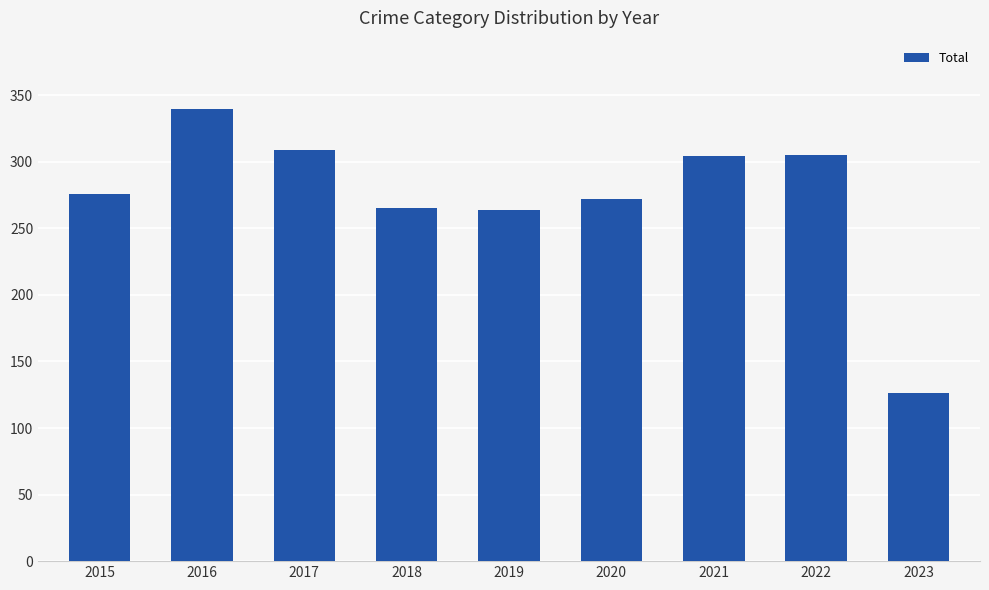

What is the difference between the maximum and minimum values?

214